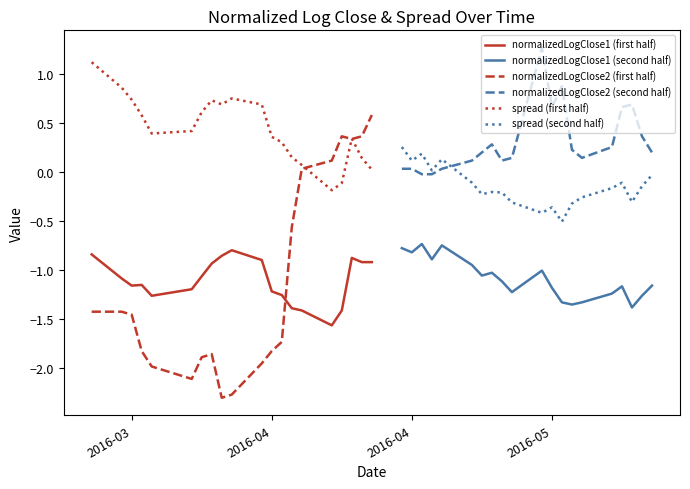

True or false: spread (first half) has a value of 0.7 at 2016-03.

True